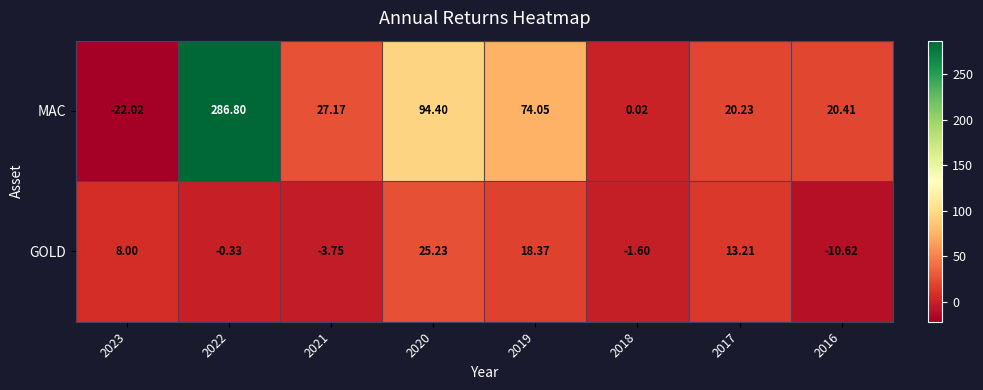

Is the value of GOLD at 2022 greater than the value of MAC at 2019?

No